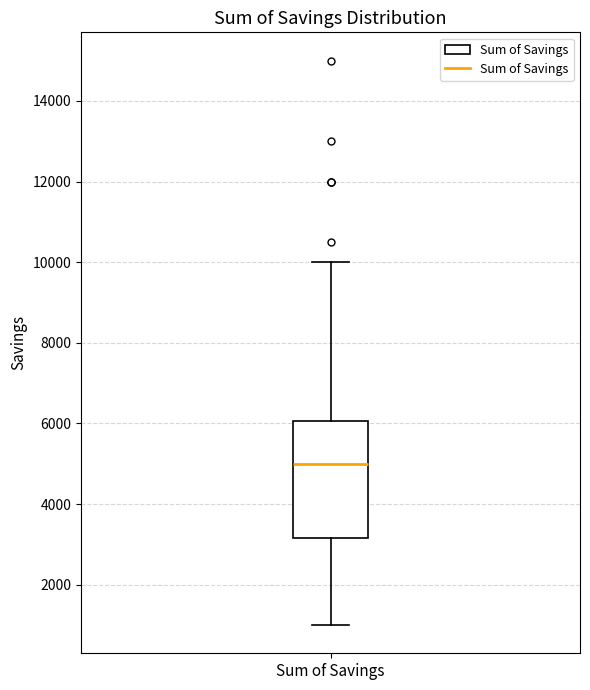

Transcribe this box plot: give where the median line is, the range the box spans, and where the two whiskers end, as read against the y-axis. The values are not printed on the chart, so give them approximately, as read against the axis.

median 5000, box 3200 to 6000, whiskers 1000 to 10000